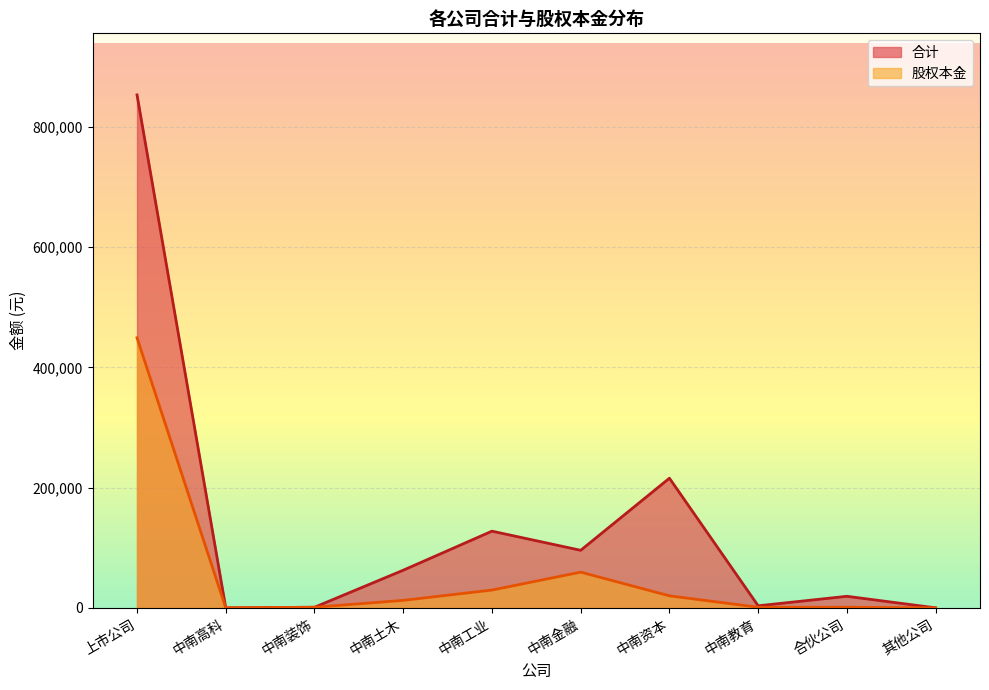

At which label does the data first exceed 62593?

上市公司